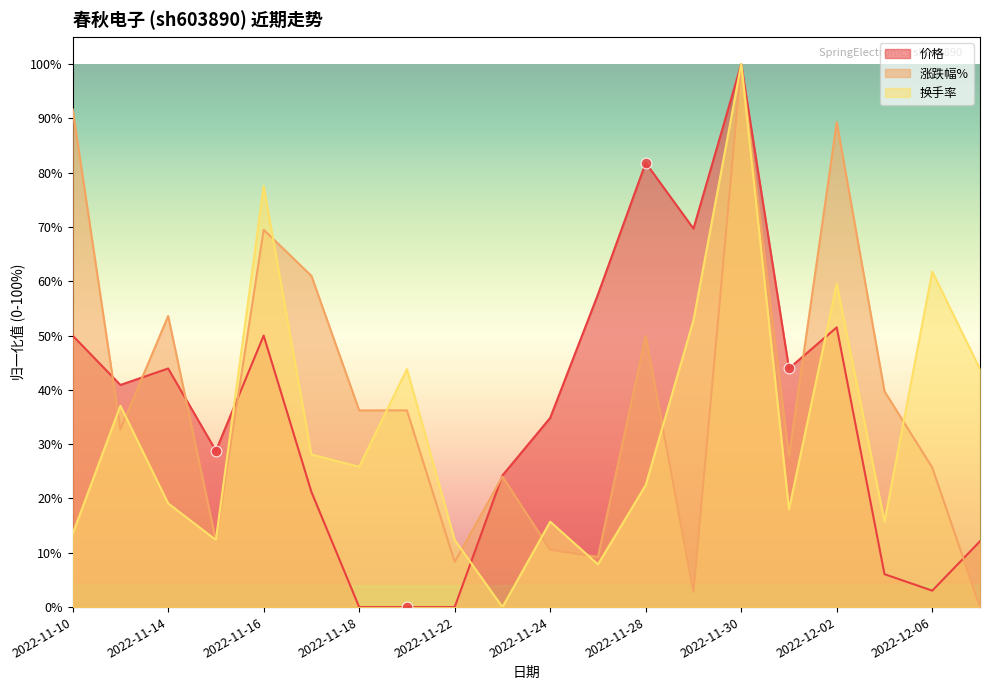

At how many categories does at least one series exceed 3?

20